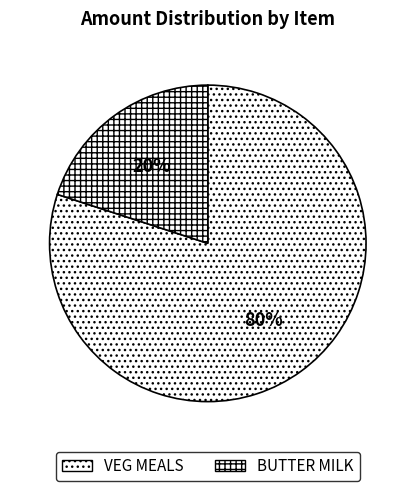

Which category has the biggest portion of the pie?

VEG MEALS